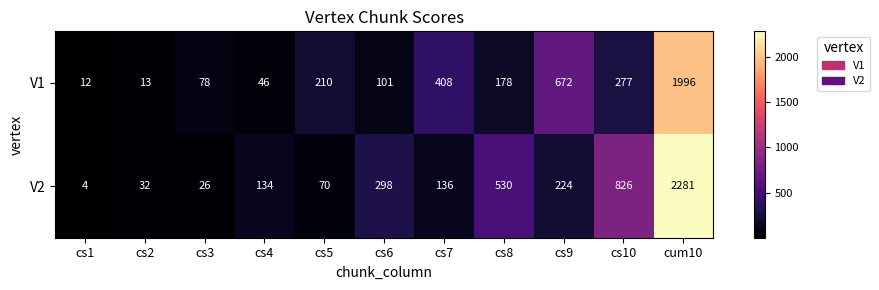

What is the difference between the maximum and second lowest values in the V2 series?

2255